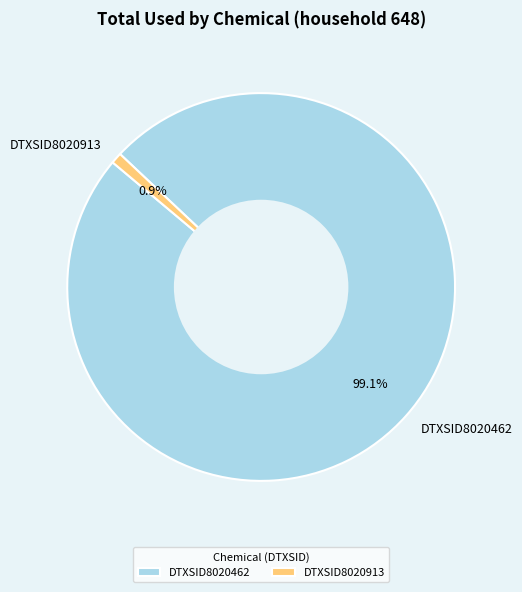

Which has a higher value, DTXSID8020462 or DTXSID8020913?

DTXSID8020462